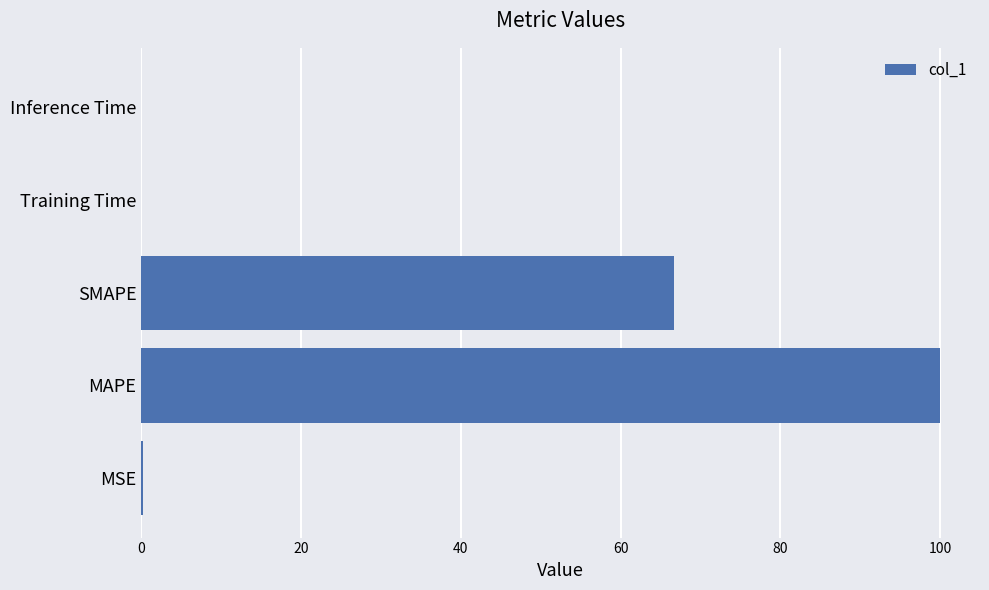

True or false: the data shows 66.7 at SMAPE.

True